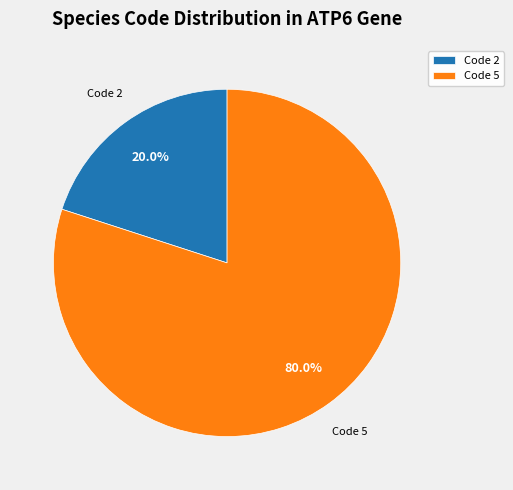

Which has a higher value, Code 2 or Code 5?

Code 5